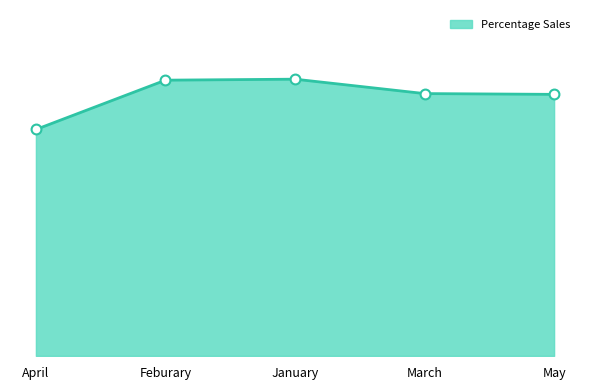

Between Feburary and May, which is larger?

Feburary